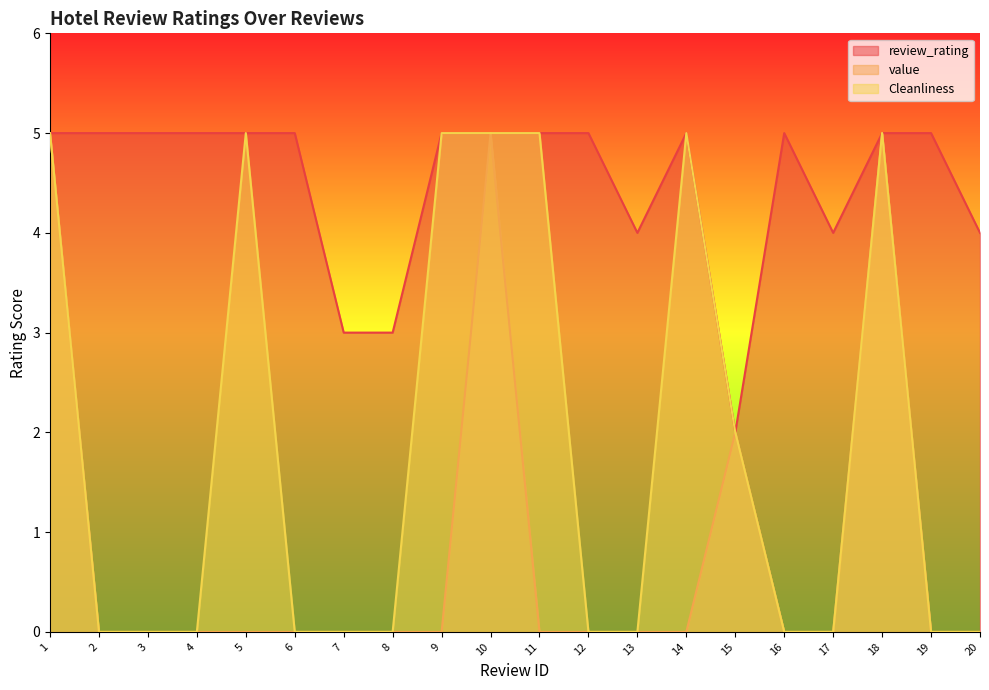

Is it true that review_rating equals 7 at 3?

False